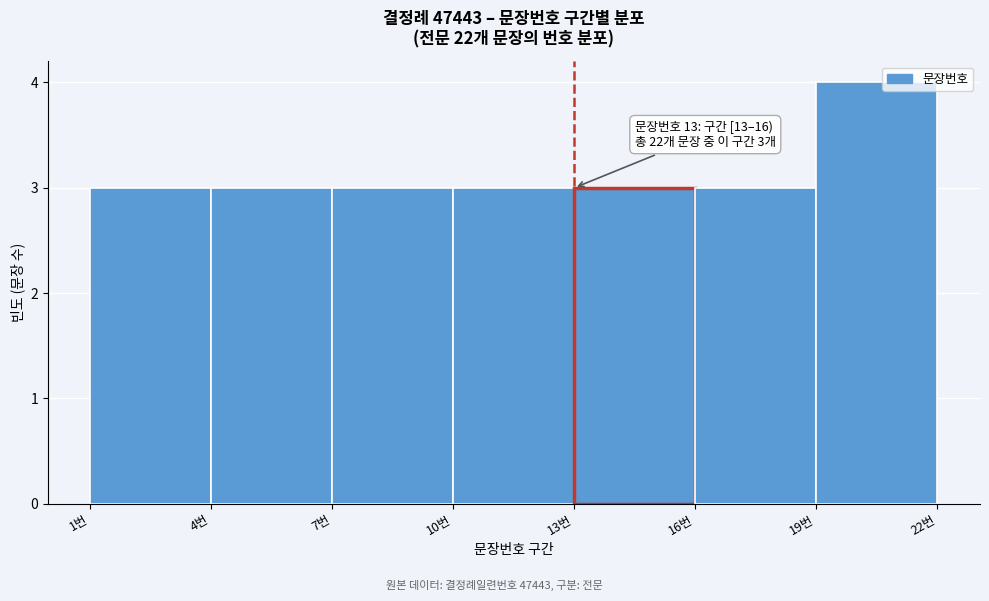

Over which range of the x-axis is the bar tallest?

19 to 22